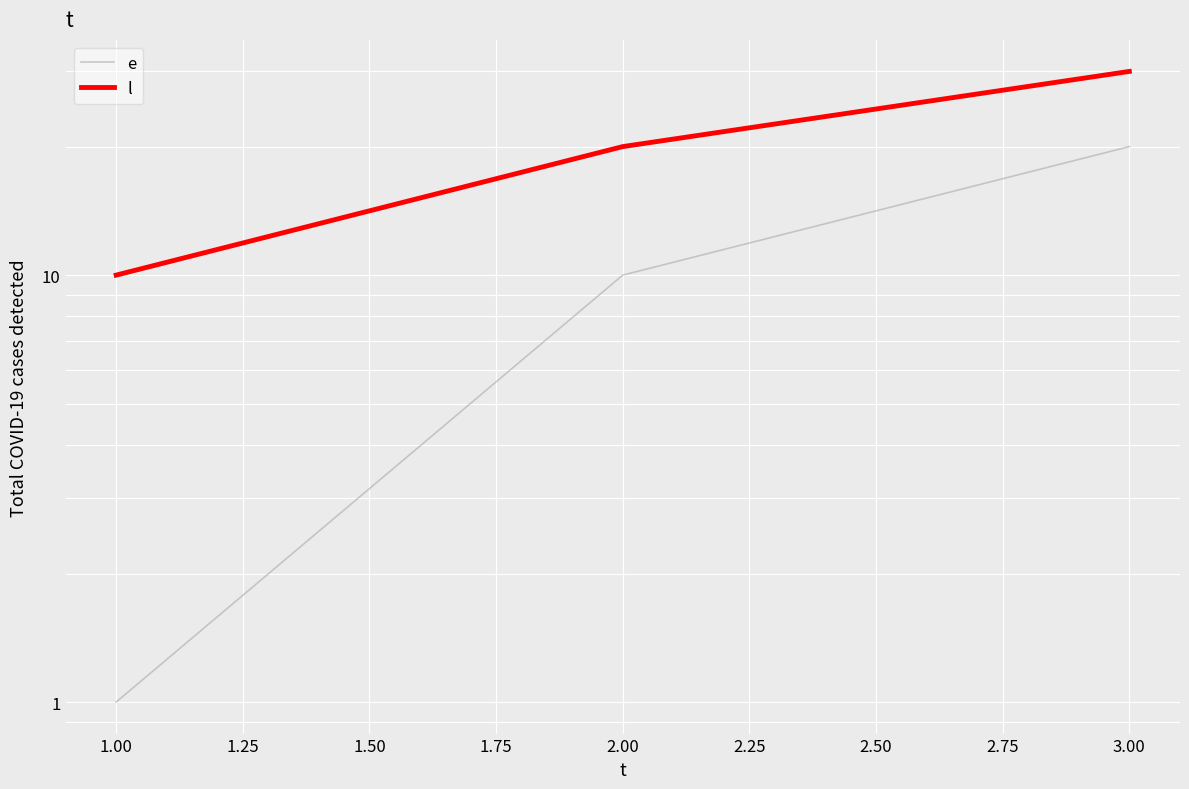

Count the number of categories in the chart.

3